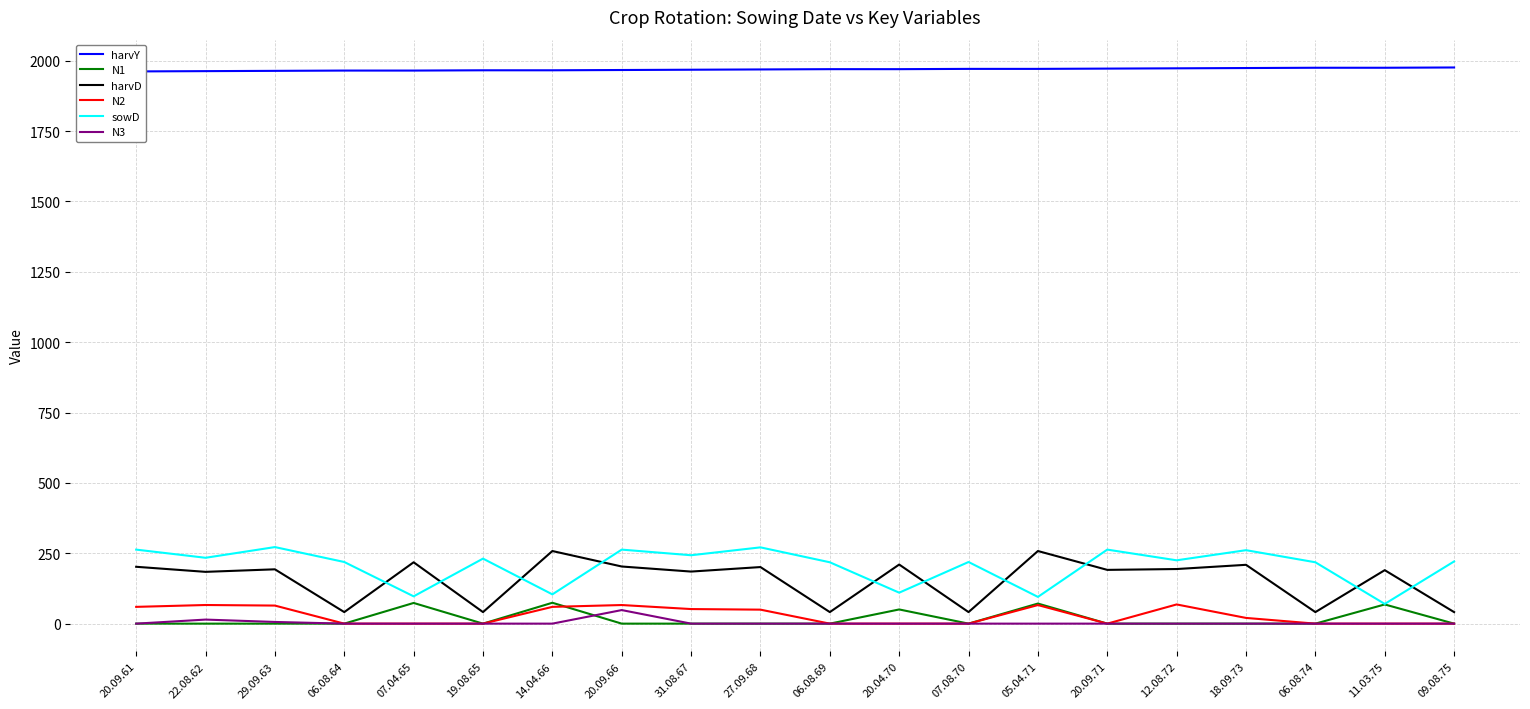

Reading right to left, extract all data points from this chart.

harvY: 1976.0	1975.0	1975.0	1974.0	1973.0	1972.0	1971.0	1971.0	1970.0	1970.0	1969.0	1968.0	1967.0	1966.0	1966.0	1965.0	1965.0	1964.0	1963.0	1962.0
N1: 0.0	68.2	0.0	0.0	0.0	0.0	71.4	0.0	50.4	0.0	0.0	0.0	0.0	74.2	0.0	73.5	0.0	0.0	0.0	0.0
harvD: 41.0	190.0	41.0	209.0	194.0	191.0	258.0	41.0	210.0	41.0	201.0	185.0	203.0	258.0	41.0	218.0	41.0	193.0	184.0	202.0
N2: 0.0	0.0	0.0	20.3	68.2	0.0	66.0	0.0	0.0	0.0	49.7	51.8	66.1	59.6	0.0	0.0	0.0	64.2	66.2	59.6
sowD: 221.0	70.0	218.0	261.0	225.0	263.0	95.0	219.0	110.0	218.0	271.0	243.0	263.0	104.0	231.0	97.0	219.0	272.0	234.0	263.0
N3: 0.0	0.0	0.0	0.0	0.0	0.0	0.0	0.0	0.0	0.0	0.0	0.0	48.2	0.0	0.0	0.0	0.0	6.0	14.4	0.0